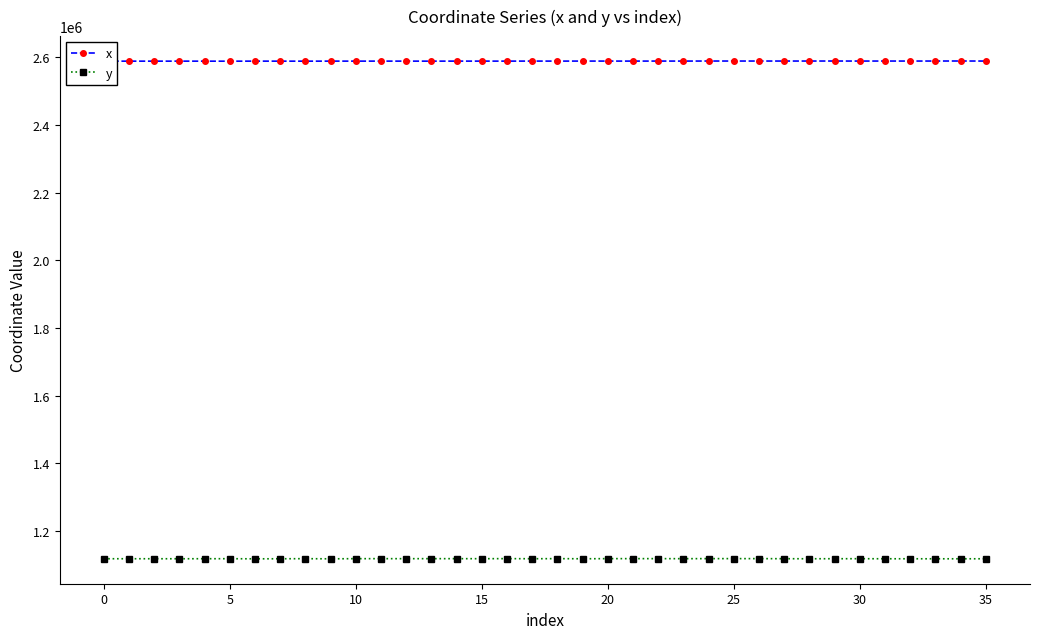

What is the value of the y point at the 13th from the left?

1118657.4